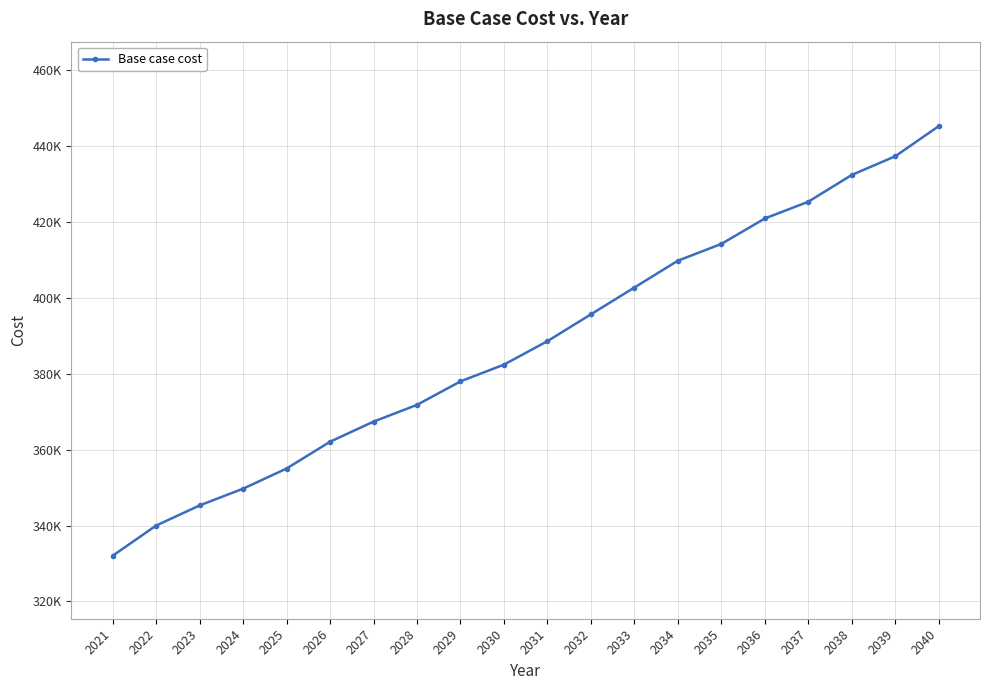

What is the approximate value at 2040?

445206.4